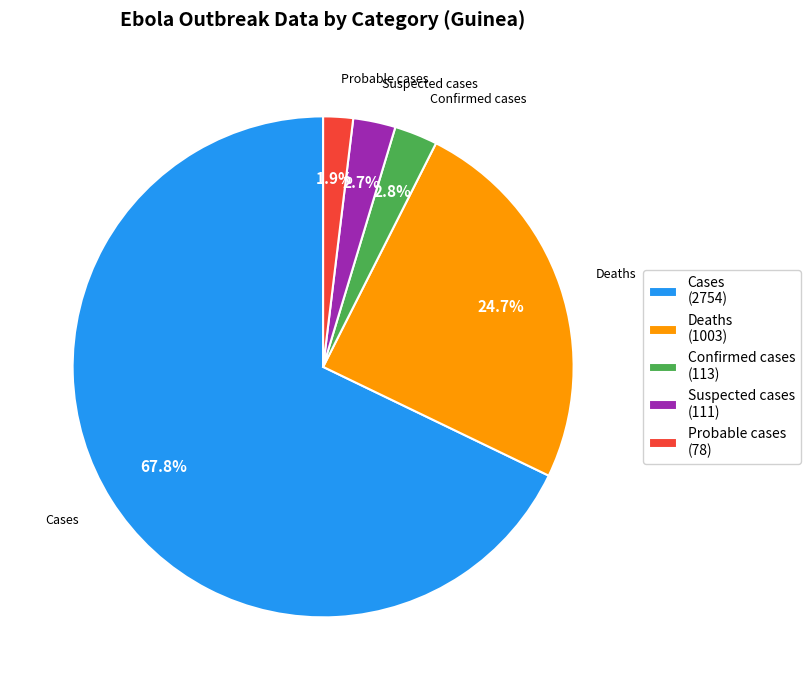

Which category has the biggest portion of the pie?

Cases (2754)